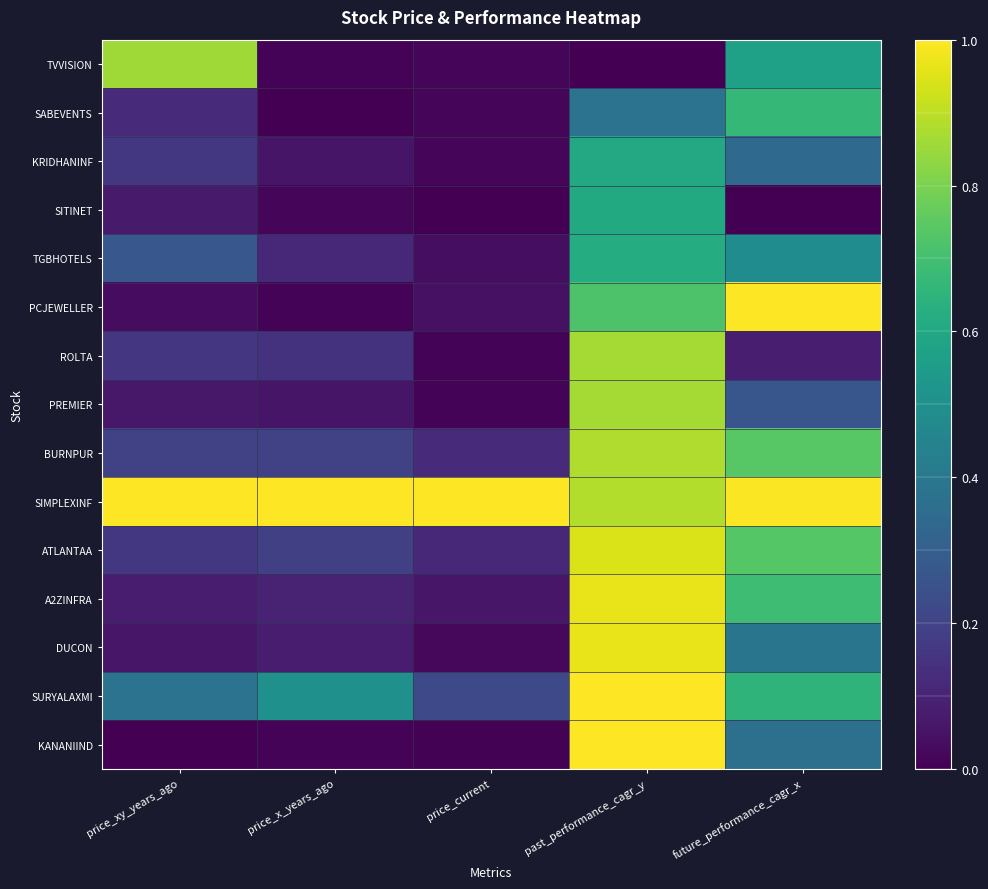

Between future_performance_cagr_x and price_current, which is larger?

future_performance_cagr_x